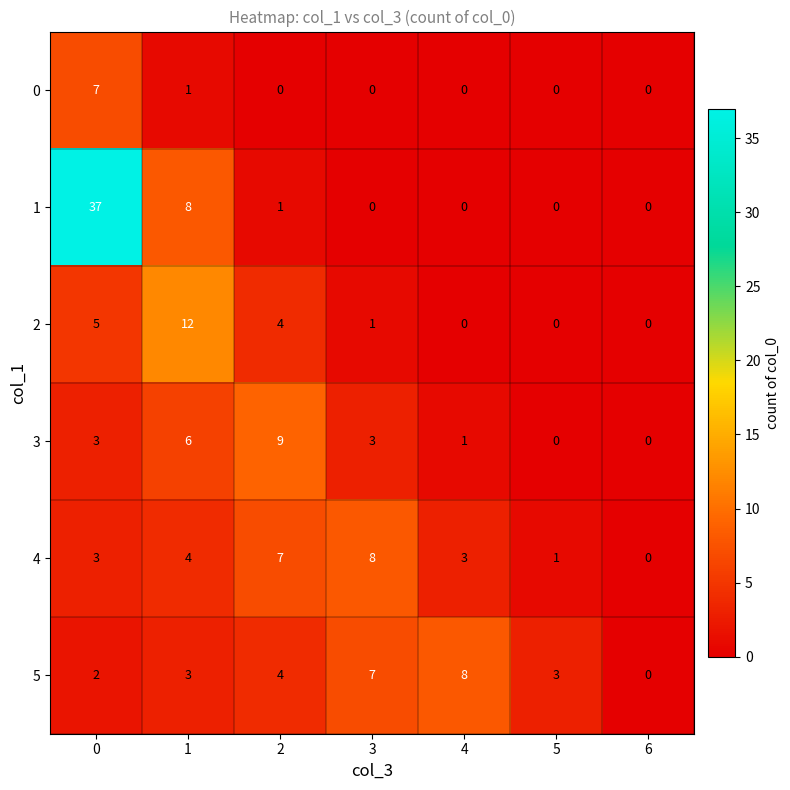

What is the sum of all 2 values?

22